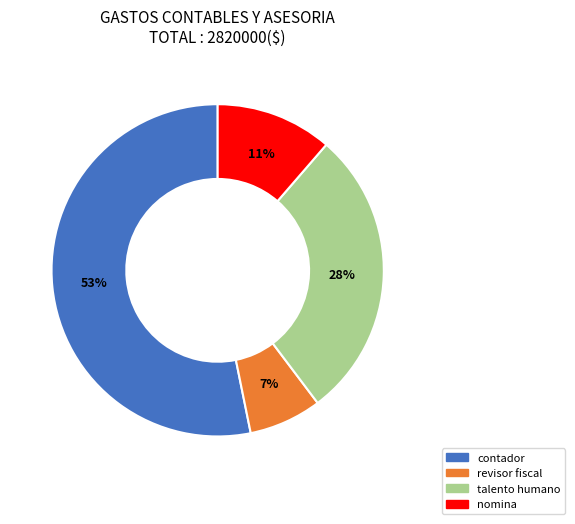

Is the sum of nomina and talento humano greater than half?

No